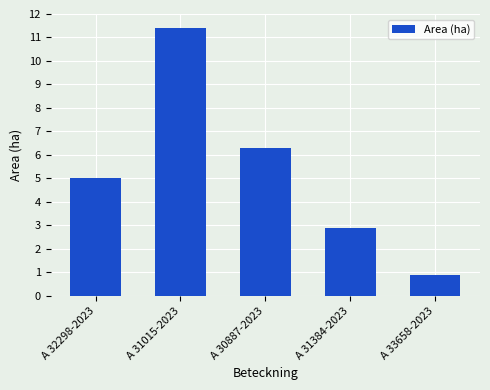

What value does the data have at A 31384-2023?

2.9